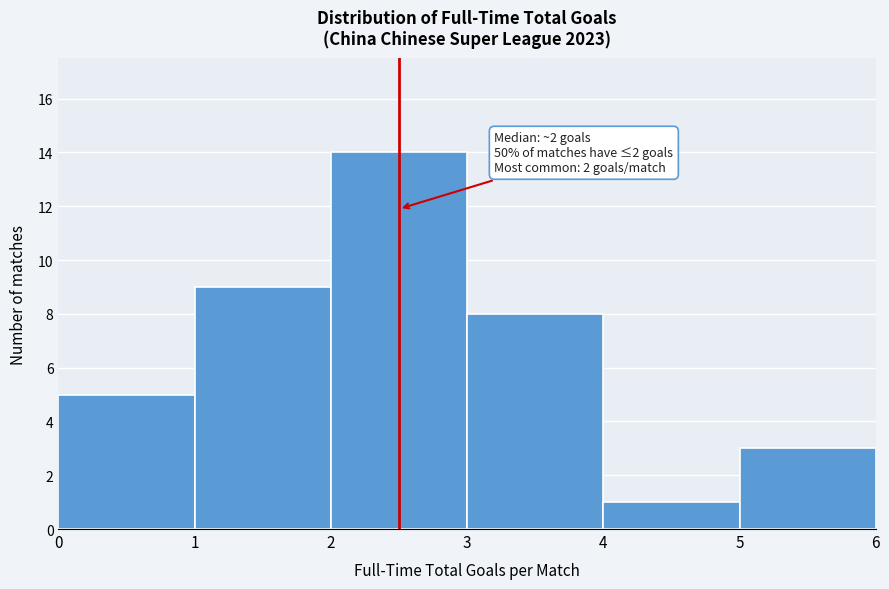

Over which range of the x-axis is the bar tallest?

2 to 3